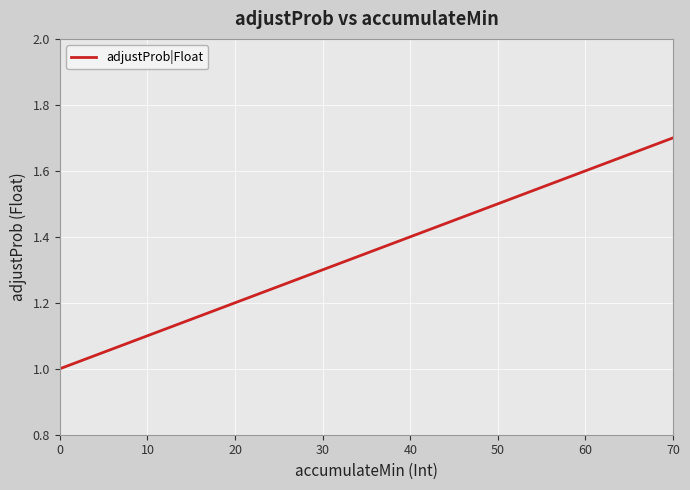

Is this an area chart (filled region under the line)?

No